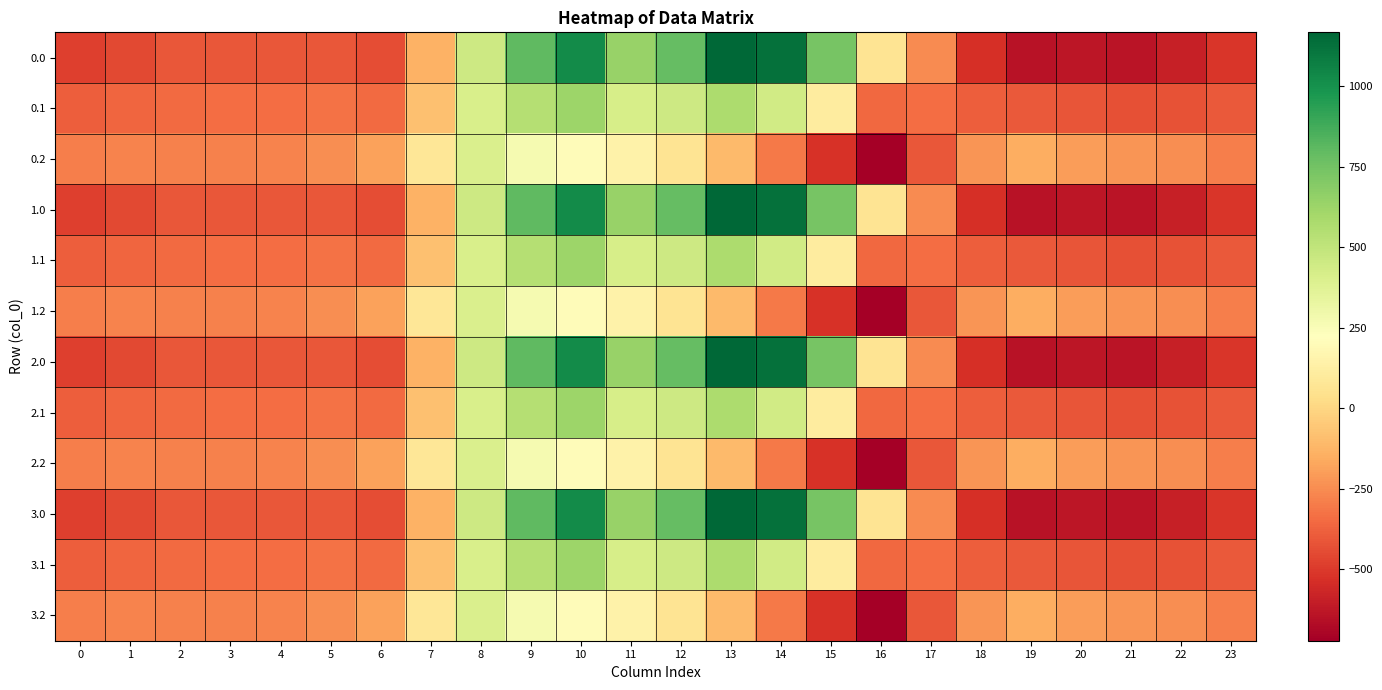

Reading left to right, what are all the values shown in this chart?

0.0: 0=-482.0	1=-449.5	2=-410.3	3=-404.4	4=-404.9	5=-410.8	6=-435.0	7=-136.4	8=454.2	9=804.0	10=1023.2	11=640.9	12=784.4	13=1167.2	14=1128.3	15=739.0	16=67.6	17=-250.3	18=-529.6	19=-644.5	20=-629.9	21=-638.4	22=-592.3	23=-511.3
0.1: 0=-384.6	1=-361.1	2=-347.9	3=-342.7	4=-339.6	5=-329.5	6=-345.2	7=-81.6	8=412.6	9=542.1	10=628.1	11=415.4	12=456.1	13=574.0	14=438.6	15=111.1	16=-353.7	17=-340.1	18=-388.5	19=-399.7	20=-414.5	21=-432.4	22=-419.9	23=-399.4
0.2: 0=-287.1	1=-272.7	2=-285.5	3=-281.0	4=-274.4	5=-248.1	6=-187.1	7=77.9	8=407.2	9=271.1	10=202.5	11=149.1	12=65.2	13=-104.4	14=-301.9	15=-522.2	16=-721.2	17=-409.5	18=-223.1	19=-151.1	20=-199.2	21=-226.4	22=-247.4	23=-287.5
1.0: 0=-482.0	1=-449.5	2=-410.3	3=-404.4	4=-404.9	5=-410.8	6=-435.0	7=-136.4	8=454.2	9=804.0	10=1023.2	11=640.9	12=784.4	13=1167.2	14=1128.3	15=739.0	16=67.6	17=-250.3	18=-529.6	19=-644.5	20=-629.9	21=-638.4	22=-592.3	23=-511.3
1.1: 0=-384.6	1=-361.1	2=-347.9	3=-342.7	4=-339.6	5=-329.5	6=-345.2	7=-81.6	8=412.6	9=542.1	10=628.1	11=415.4	12=456.1	13=574.0	14=438.6	15=111.1	16=-353.7	17=-340.1	18=-388.5	19=-399.7	20=-414.5	21=-432.4	22=-419.9	23=-399.4
1.2: 0=-287.1	1=-272.7	2=-285.5	3=-281.0	4=-274.4	5=-248.1	6=-187.1	7=77.9	8=407.2	9=271.1	10=202.5	11=149.1	12=65.2	13=-104.4	14=-301.9	15=-522.2	16=-721.2	17=-409.5	18=-223.1	19=-151.1	20=-199.2	21=-226.4	22=-247.4	23=-287.5
2.0: 0=-482.0	1=-449.5	2=-410.3	3=-404.4	4=-404.9	5=-410.8	6=-435.0	7=-136.4	8=454.2	9=804.0	10=1023.2	11=640.9	12=784.4	13=1167.2	14=1128.3	15=739.0	16=67.6	17=-250.3	18=-529.6	19=-644.5	20=-629.9	21=-638.4	22=-592.3	23=-511.3
2.1: 0=-384.6	1=-361.1	2=-347.9	3=-342.7	4=-339.6	5=-329.5	6=-345.2	7=-81.6	8=412.6	9=542.1	10=628.1	11=415.4	12=456.1	13=574.0	14=438.6	15=111.1	16=-353.7	17=-340.1	18=-388.5	19=-399.7	20=-414.5	21=-432.4	22=-419.9	23=-399.4
2.2: 0=-287.1	1=-272.7	2=-285.5	3=-281.0	4=-274.4	5=-248.1	6=-187.1	7=77.9	8=407.2	9=271.1	10=202.5	11=149.1	12=65.2	13=-104.4	14=-301.9	15=-522.2	16=-721.2	17=-409.5	18=-223.1	19=-151.1	20=-199.2	21=-226.4	22=-247.4	23=-287.5
3.0: 0=-482.0	1=-449.5	2=-410.3	3=-404.4	4=-404.9	5=-410.8	6=-435.0	7=-136.4	8=454.2	9=804.0	10=1023.2	11=640.9	12=784.4	13=1167.2	14=1128.3	15=739.0	16=67.6	17=-250.3	18=-529.6	19=-644.5	20=-629.9	21=-638.4	22=-592.3	23=-511.3
3.1: 0=-384.6	1=-361.1	2=-347.9	3=-342.7	4=-339.6	5=-329.5	6=-345.2	7=-81.6	8=412.6	9=542.1	10=628.1	11=415.4	12=456.1	13=574.0	14=438.6	15=111.1	16=-353.7	17=-340.1	18=-388.5	19=-399.7	20=-414.5	21=-432.4	22=-419.9	23=-399.4
3.2: 0=-287.1	1=-272.7	2=-285.5	3=-281.0	4=-274.4	5=-248.1	6=-187.1	7=77.9	8=407.2	9=271.1	10=202.5	11=149.1	12=65.2	13=-104.4	14=-301.9	15=-522.2	16=-721.2	17=-409.5	18=-223.1	19=-151.1	20=-199.2	21=-226.4	22=-247.4	23=-287.5